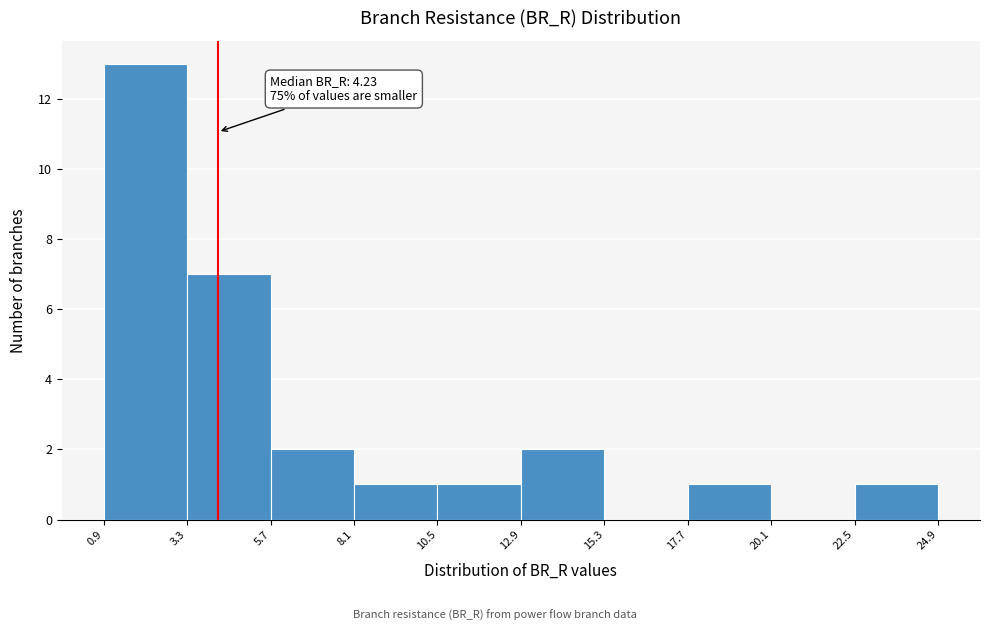

Which range on the x-axis has the tallest bar?

0.9 to 3.3